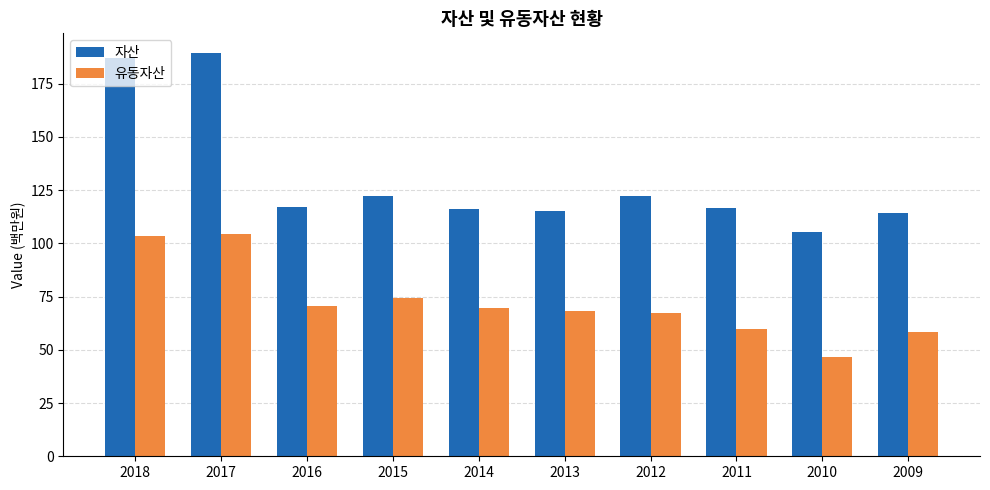

Rank the series by their average value, from highest to lowest.

자산, 유동자산